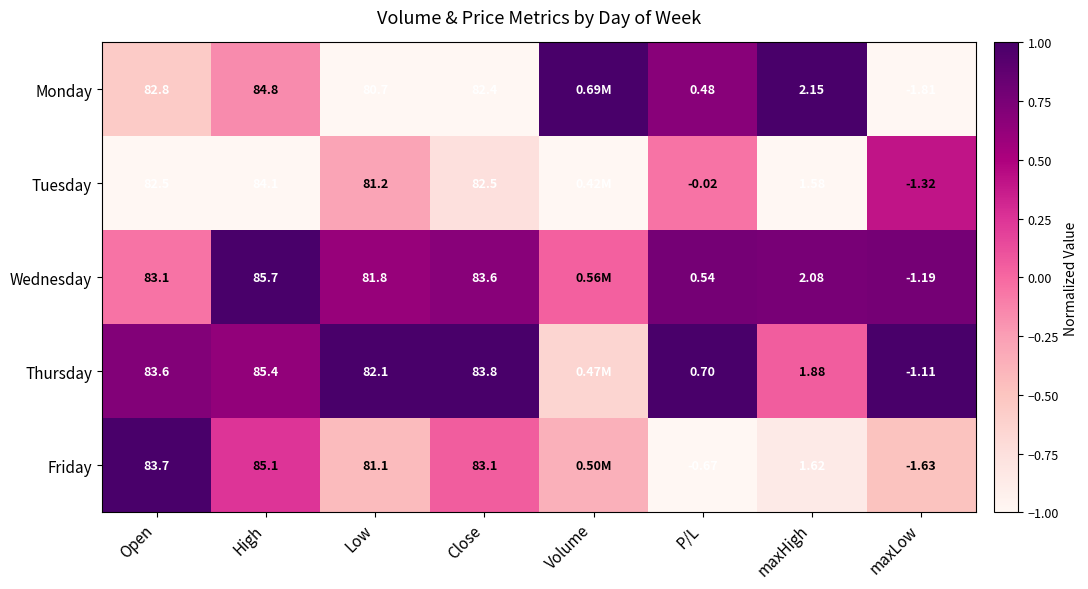

Rank the series at High from highest to lowest value.

Wednesday, Thursday, Friday, Monday, Tuesday